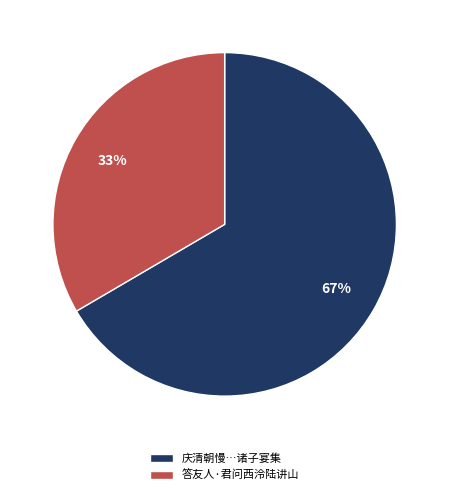

To the nearest percent, what percentage of the pie is 庆清朝慢…诸子宴集?

67%